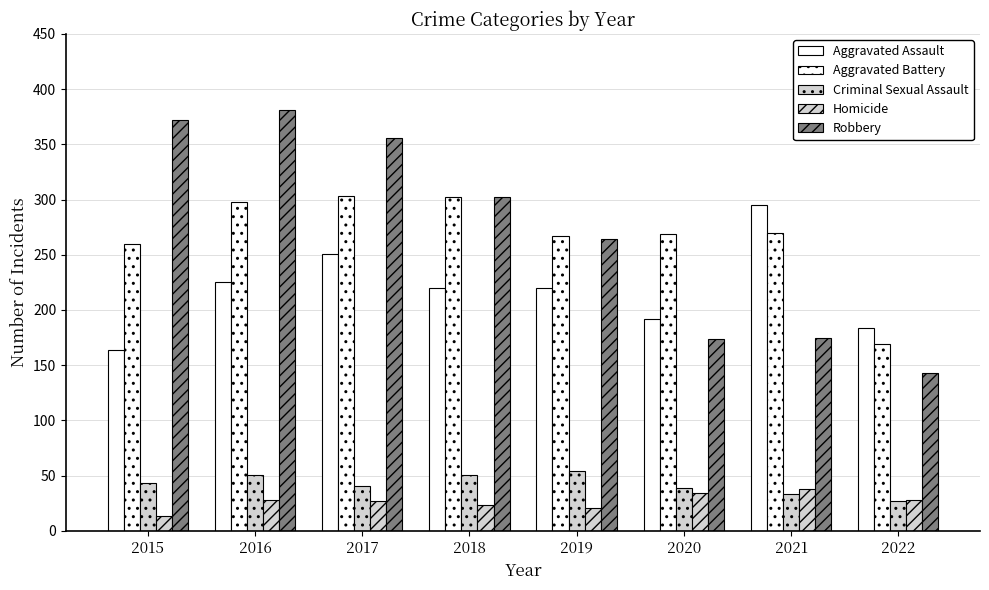

What is the lowest value of the Aggravated Assault series?

164